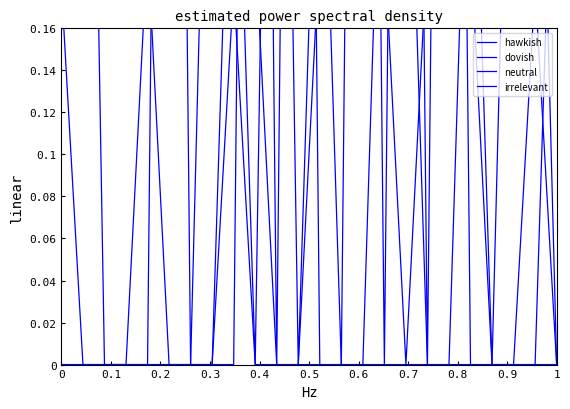

Which category has the highest value across all series?

0.5